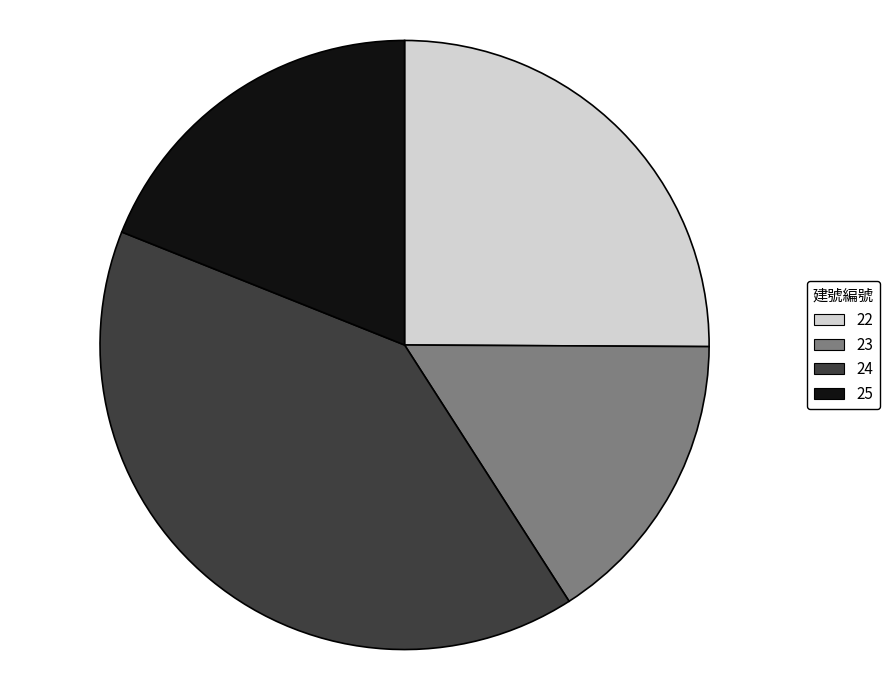

How many slices are in this pie chart?

4